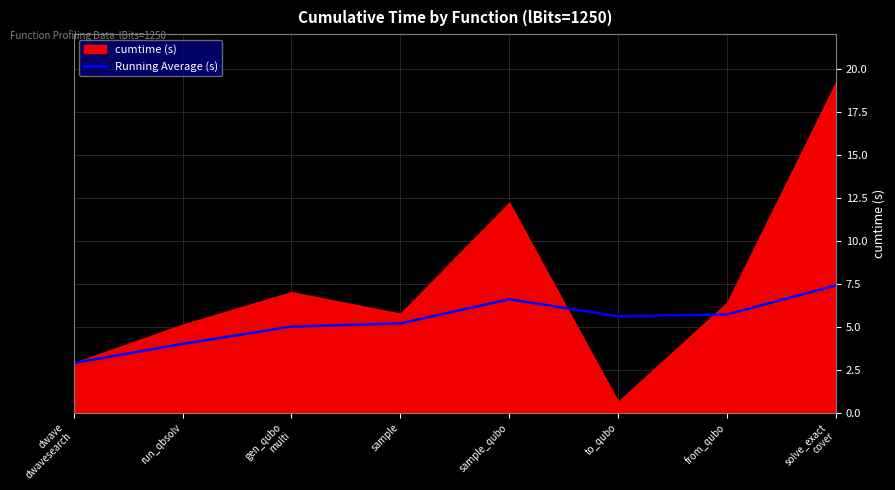

True or false: the data shows 6.6 at sample_qubo.

True